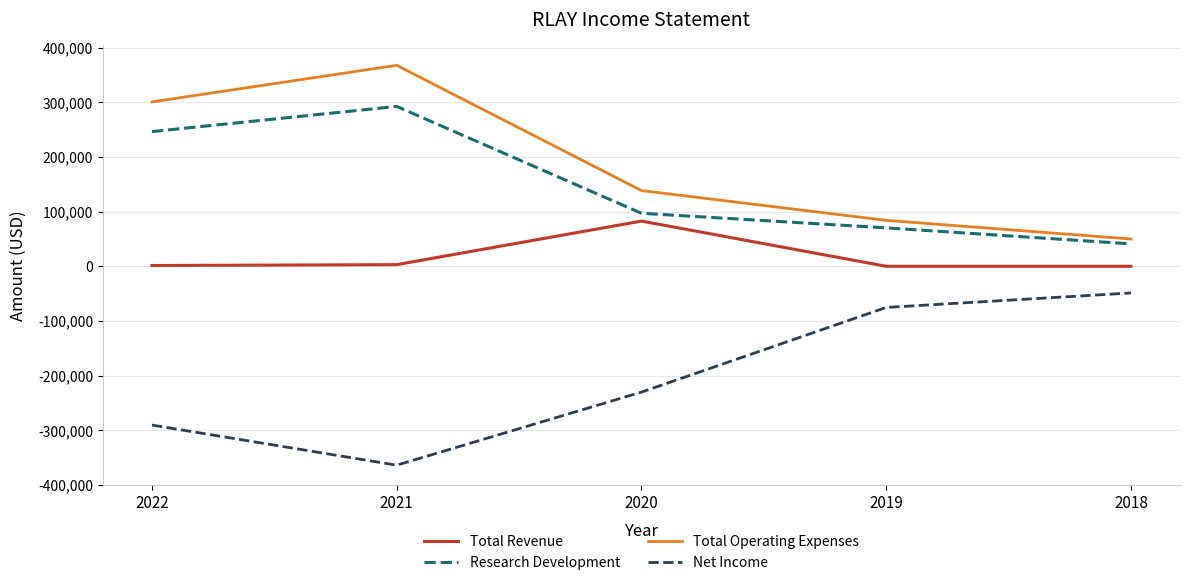

True or false: Net Income has a value of -365142 at 2020.

False